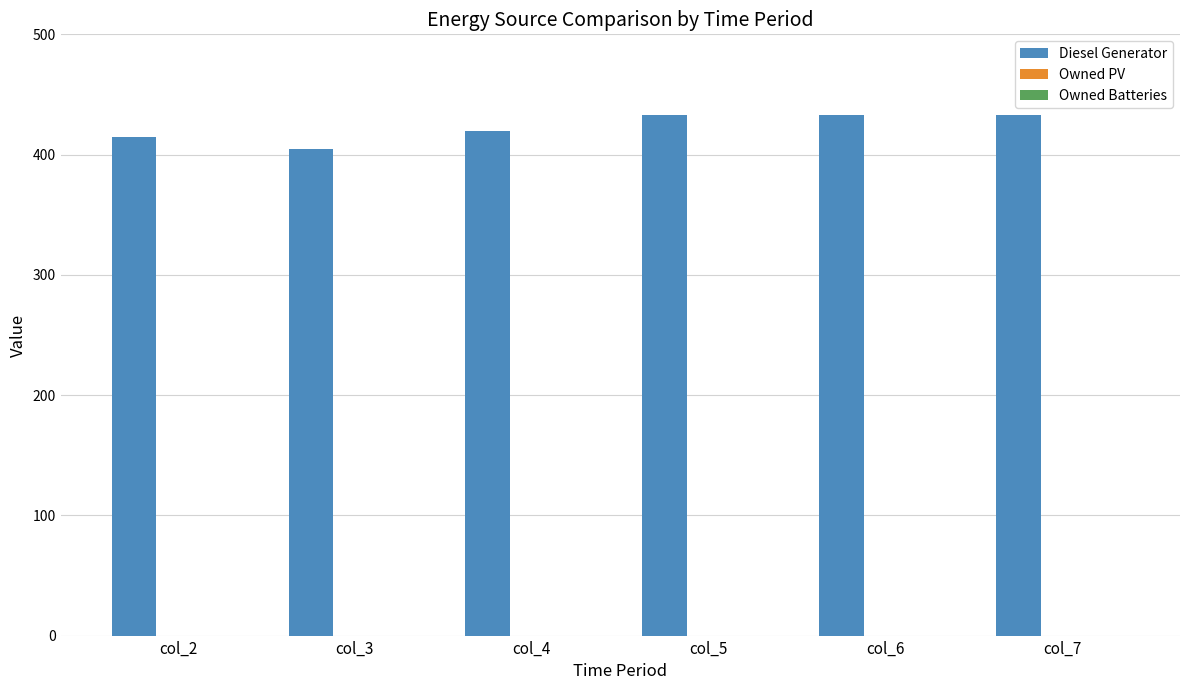

Reading left to right, what are all the values shown in this chart?

415	405	420	433	433	433